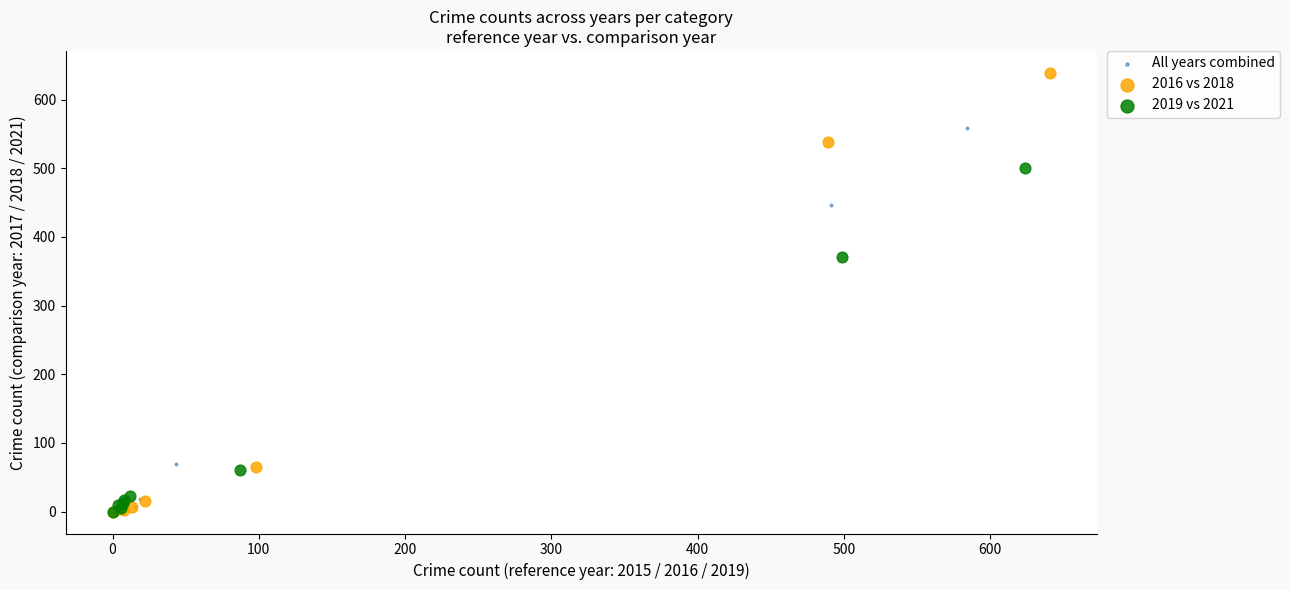

Which series has the widest spread of Y values?

2016 vs 2018